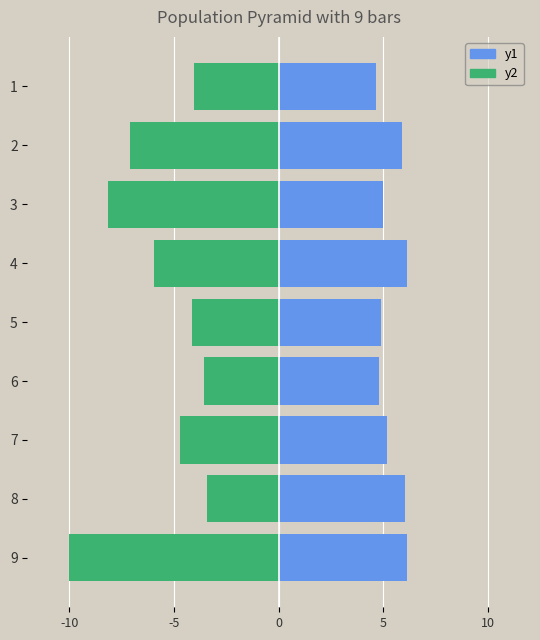

Between 1 and 5, which series saw the biggest shift?

y1